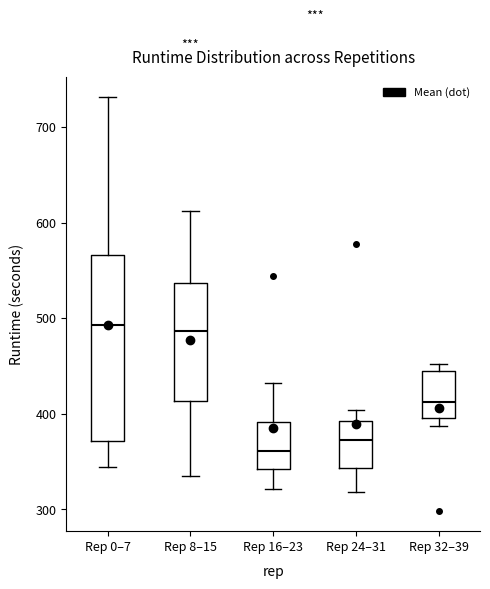

Where does the median line of the box for Rep 8–15 sit on the y-axis? The values are not printed on the chart, so give them approximately, as read against the axis.

490